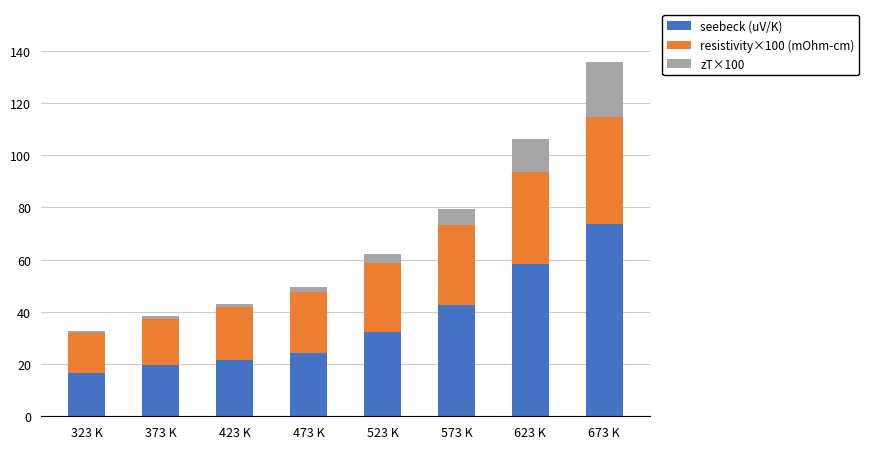

The seebeck (uV/K) series shows 10.7 at 473 K. True or false?

False